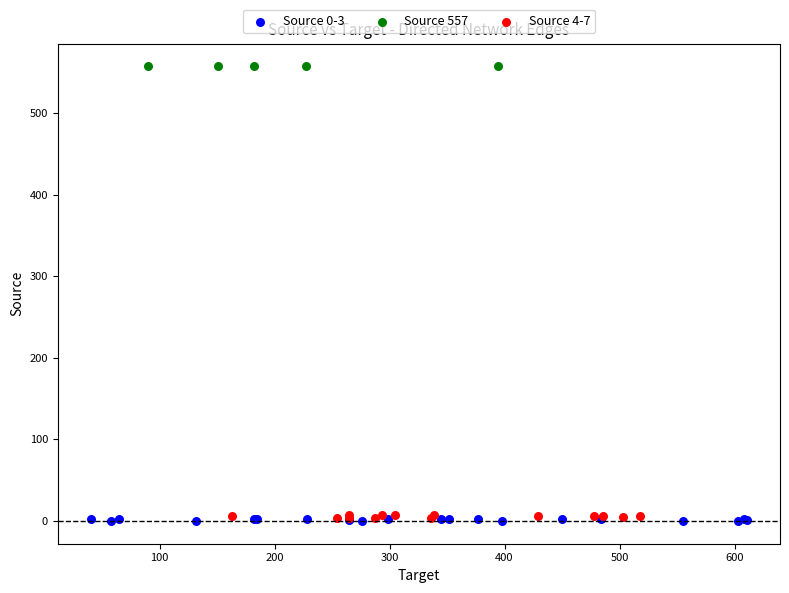

What are all the series names shown in the legend?

Source 0-3, Source 557, Source 4-7